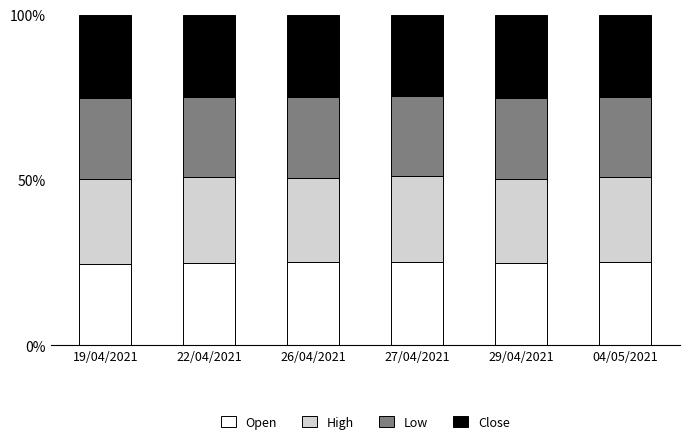

Is it true that Open equals 25.1 at 26/04/2021?

True